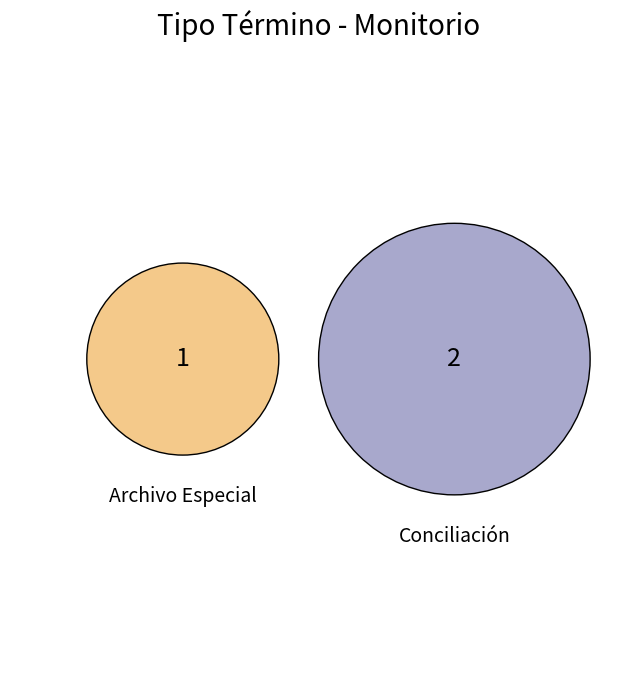

Is it true that Conciliación is 81% of the pie?

False